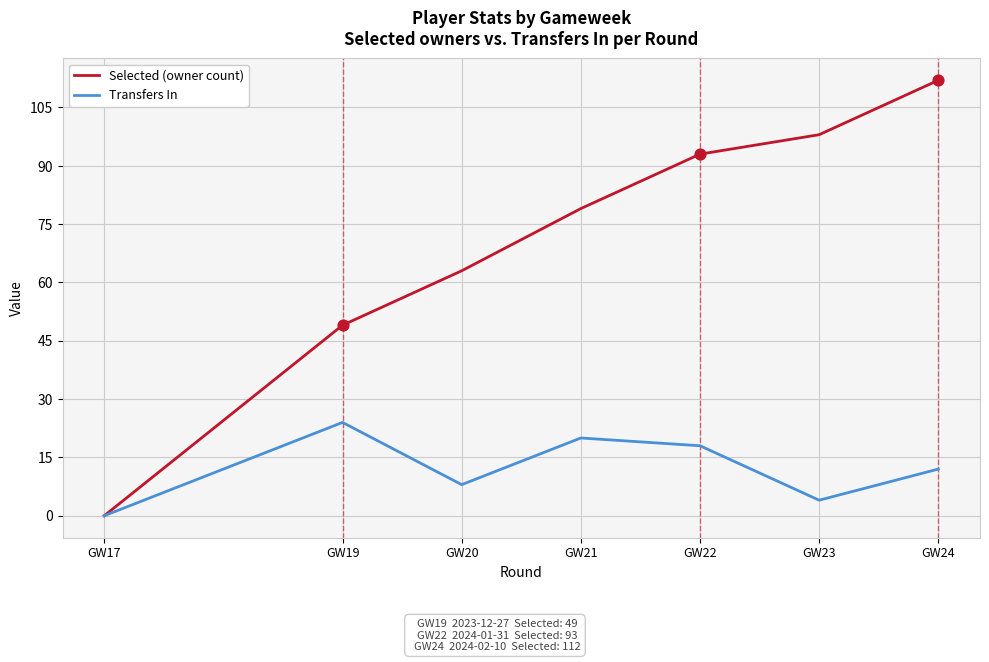

At how many categories does at least one series exceed 102?

1